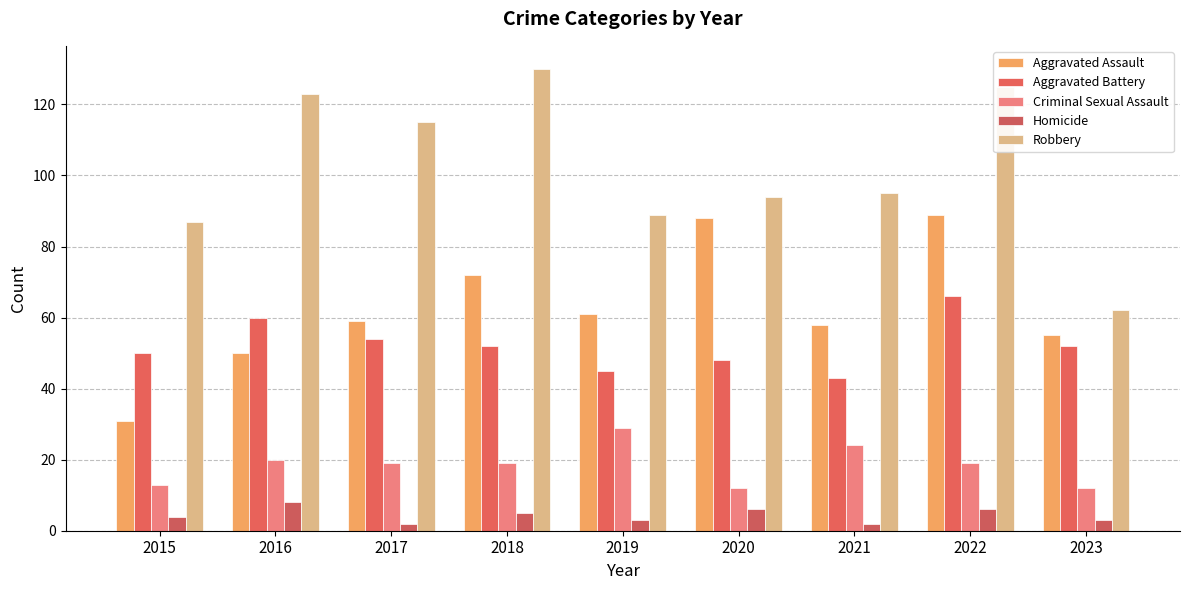

Which category has the lowest value in the Homicide series?

2017